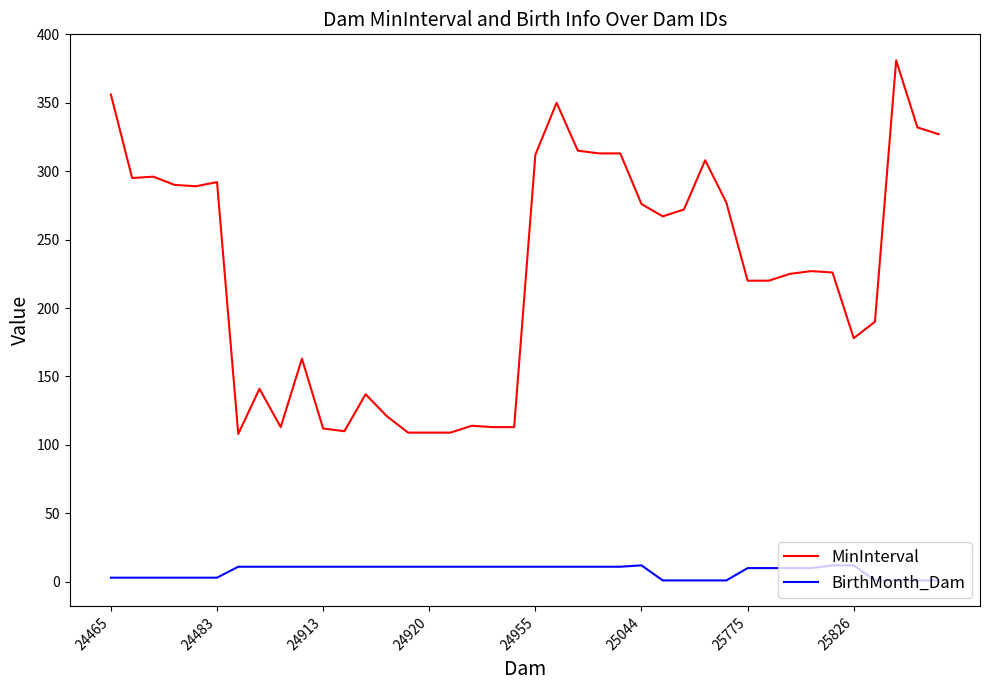

What is the difference between the second highest and minimum values in the MinInterval series?

248